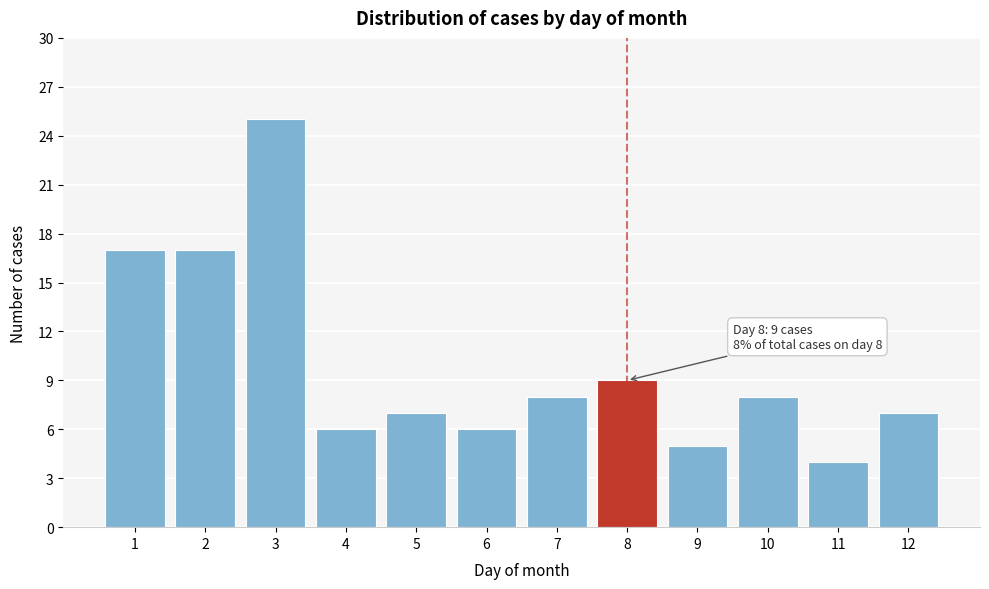

Over which range of the x-axis is the bar tallest?

2.5 to 3.5